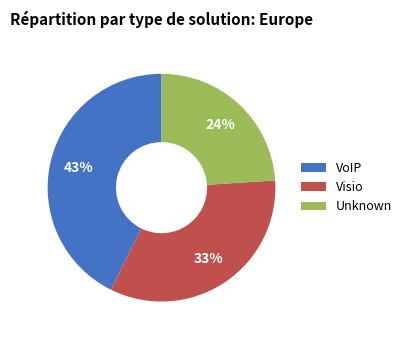

To the nearest percent, what is the difference between the largest and smallest slice percentages?

19%